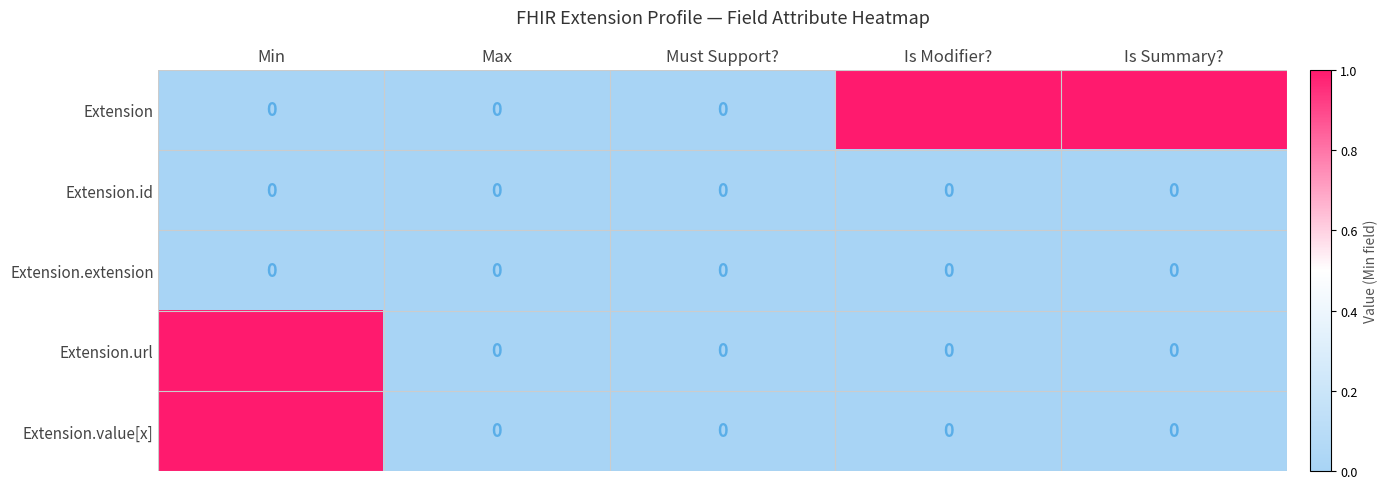

The Extension.extension series shows 0 at Max. True or false?

True